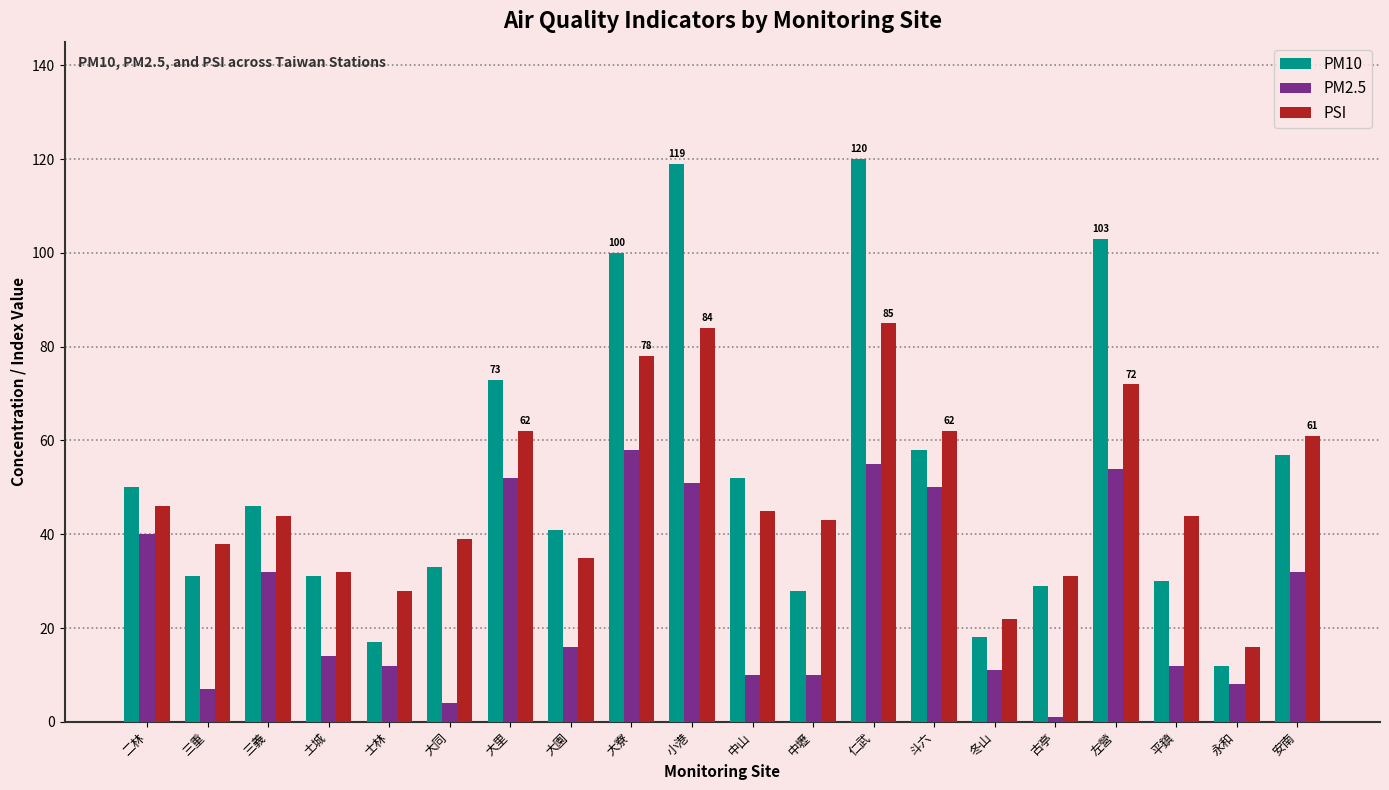

What is the sum of all PM10 values?

1048